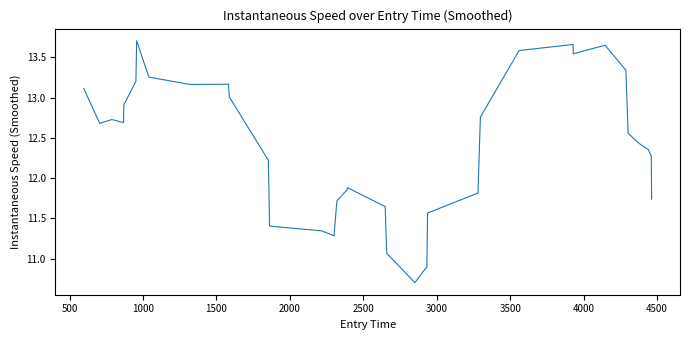

What is the difference between the maximum and minimum values?

3.0